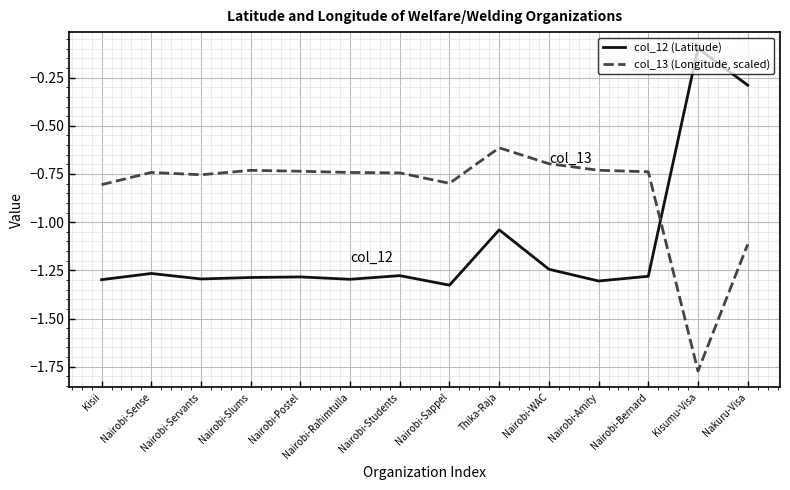

What position from the left is Nairobi-Bernard?

12